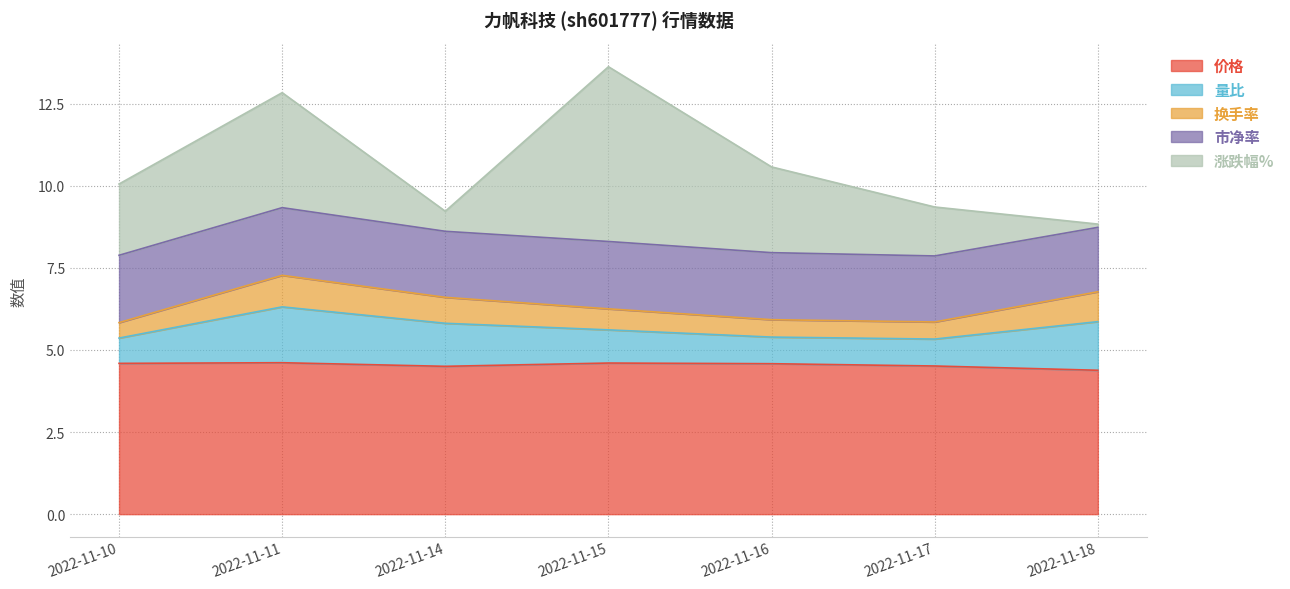

Between 2022-11-10 and 2022-11-18, which series saw the biggest shift?

涨跌幅%